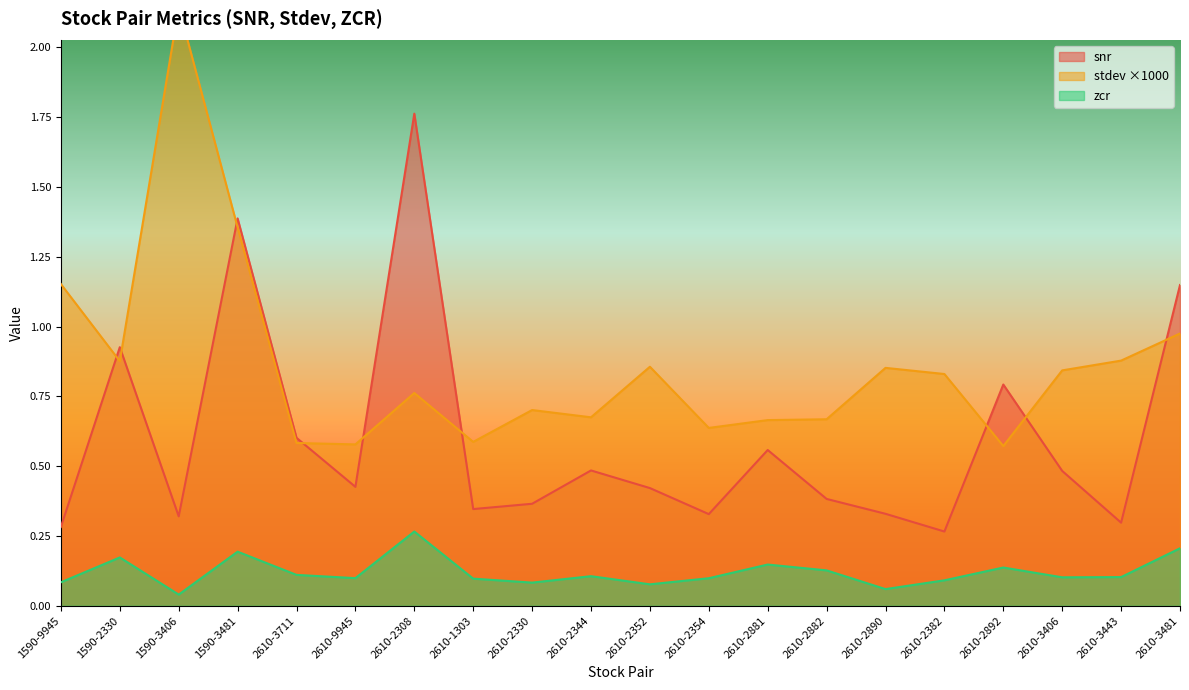

Which series ends up on top after the final intersection of stdev and snr?

snr